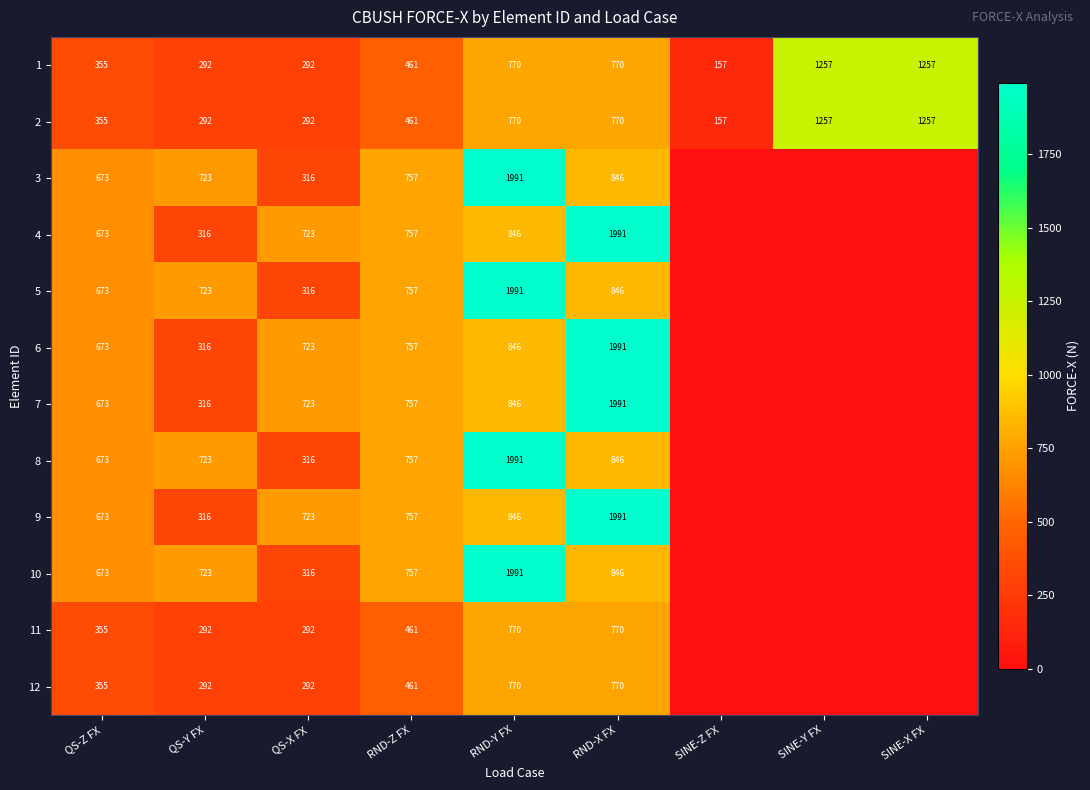

What is the spread (max minus min) of values at RND-Y FX?

1221